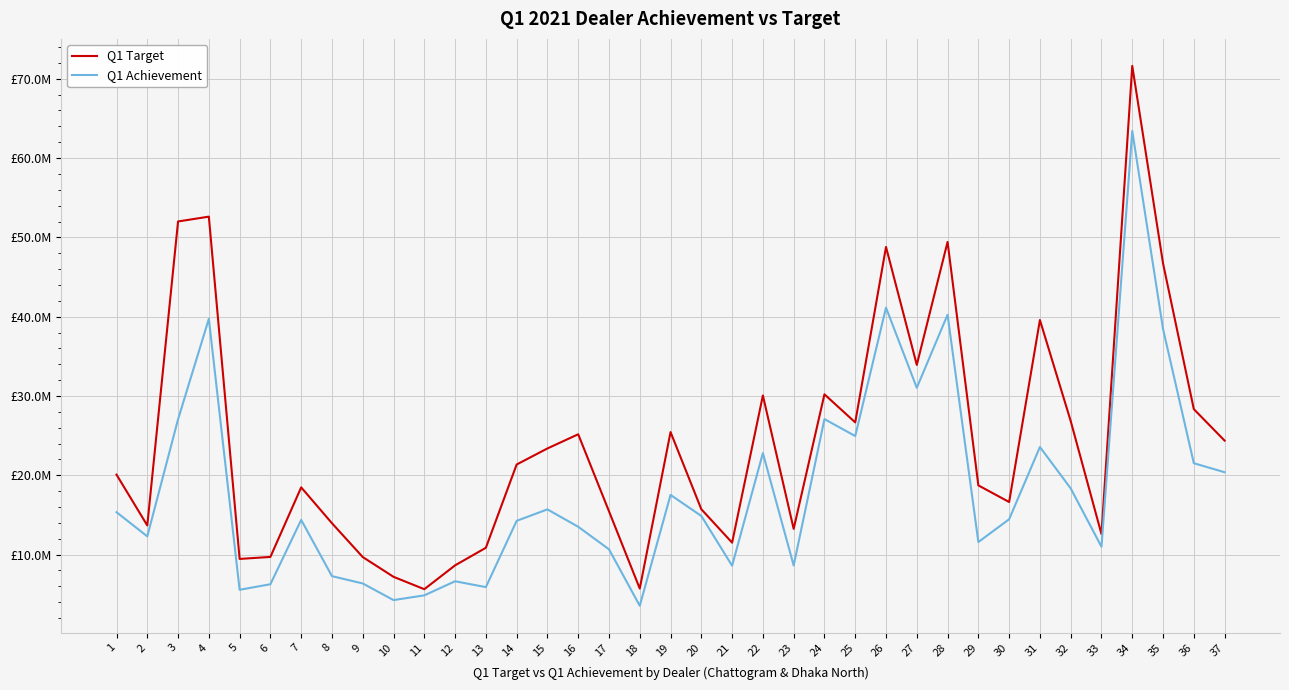

What is the value of the Q1 Achievement point at the 16th from the left?

13506284.4